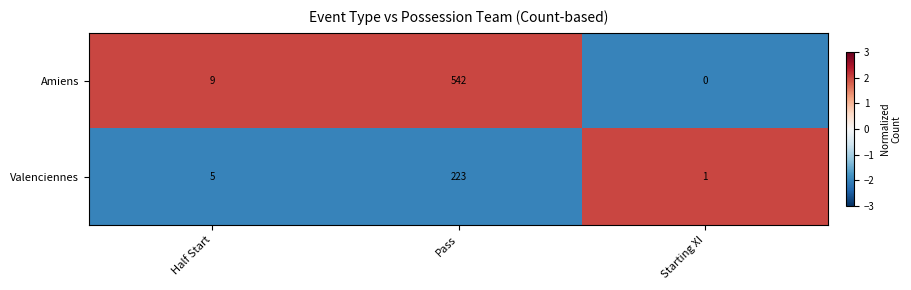

True or false: Valenciennes has a value of 3 at Half Start.

False